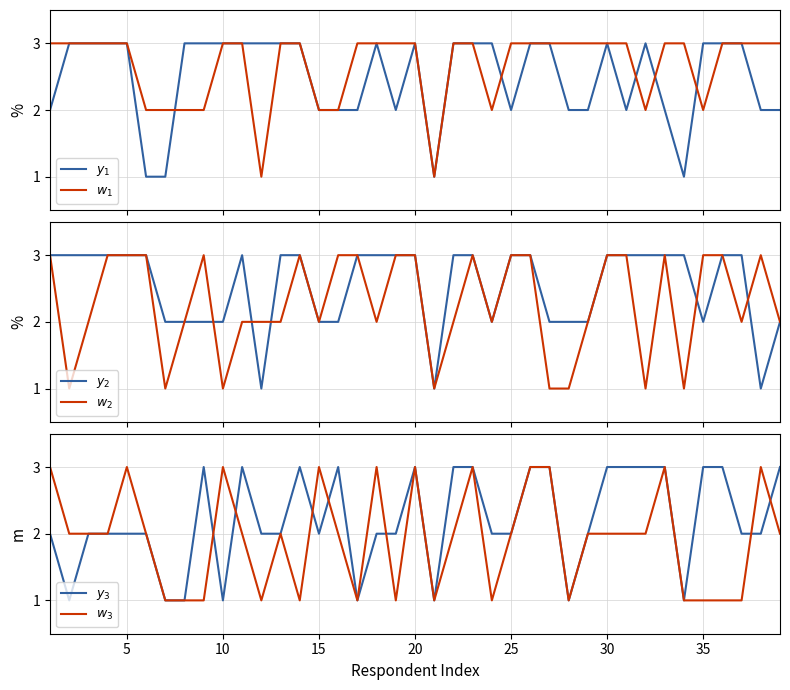

In $y_3$, how many points are higher than both neighbors (excluding endpoints)?

5